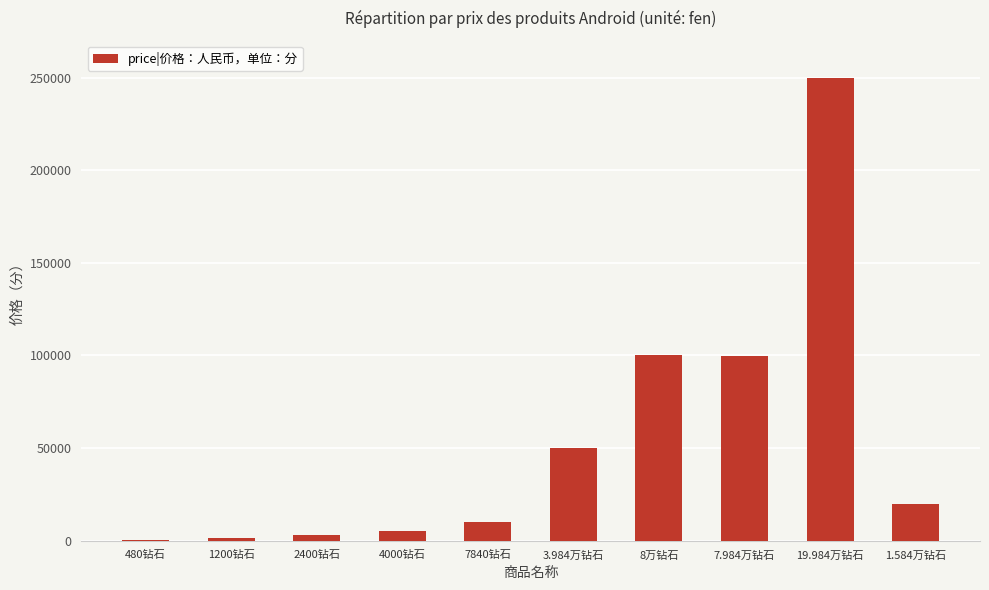

Which has a higher value, 7.984万钻石 or 7840钻石?

7.984万钻石